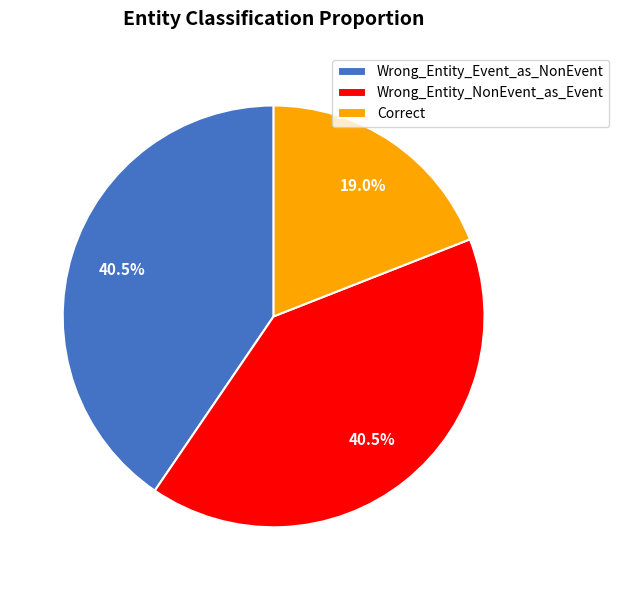

To the nearest percent, what is the average slice percentage?

33%